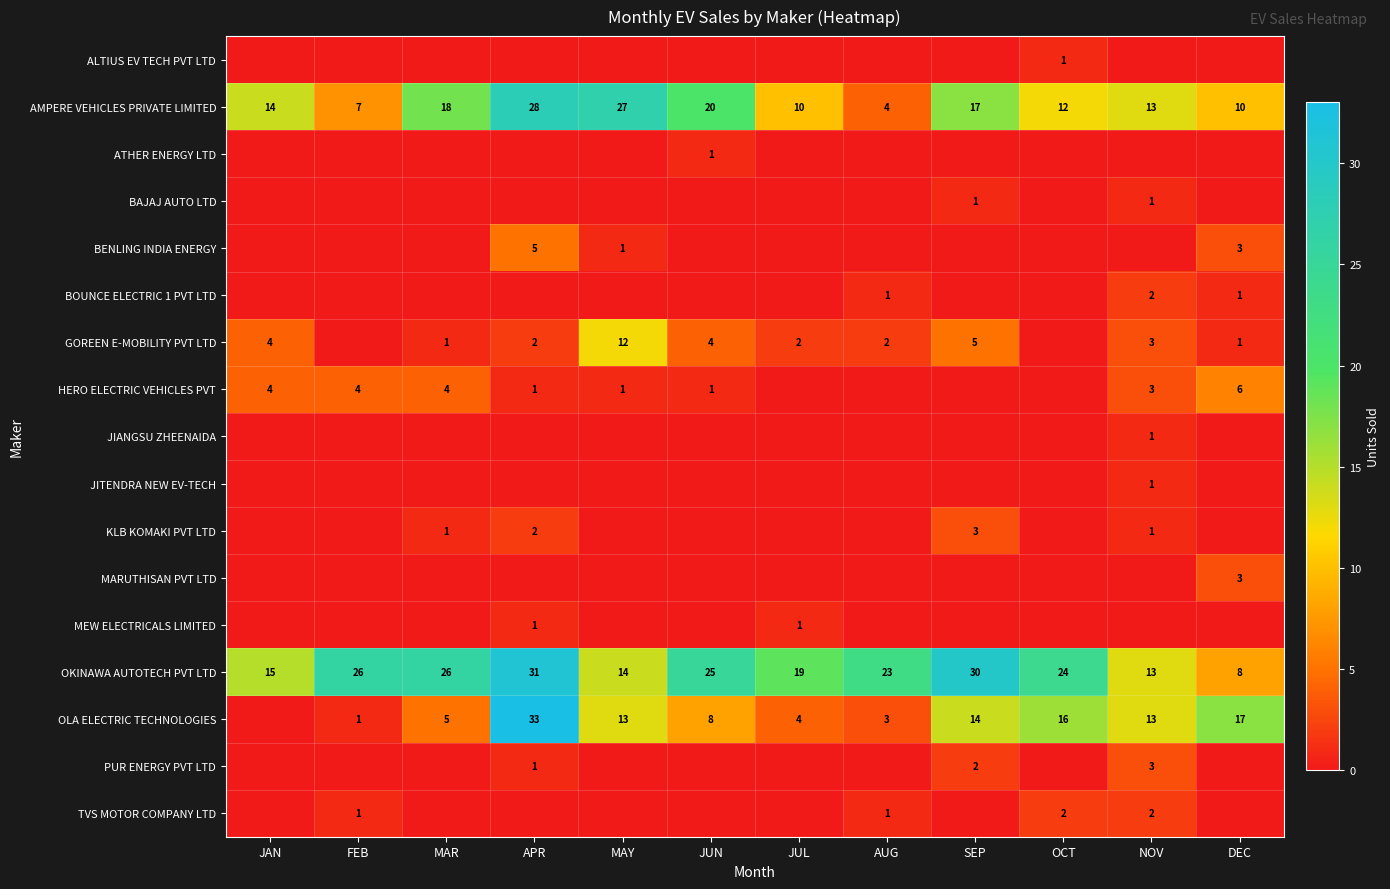

Which has a higher value, MAY or APR?

MAY